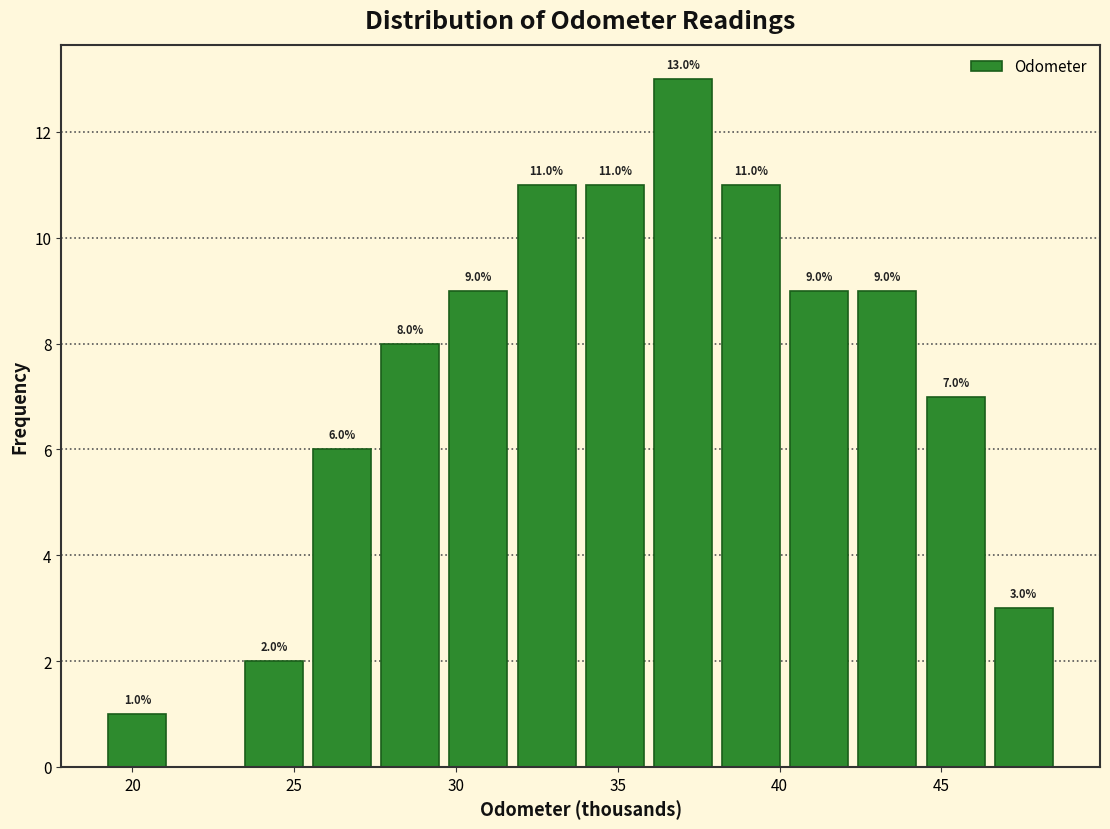

Which range on the x-axis has the tallest bar?

36.0 to 38.0